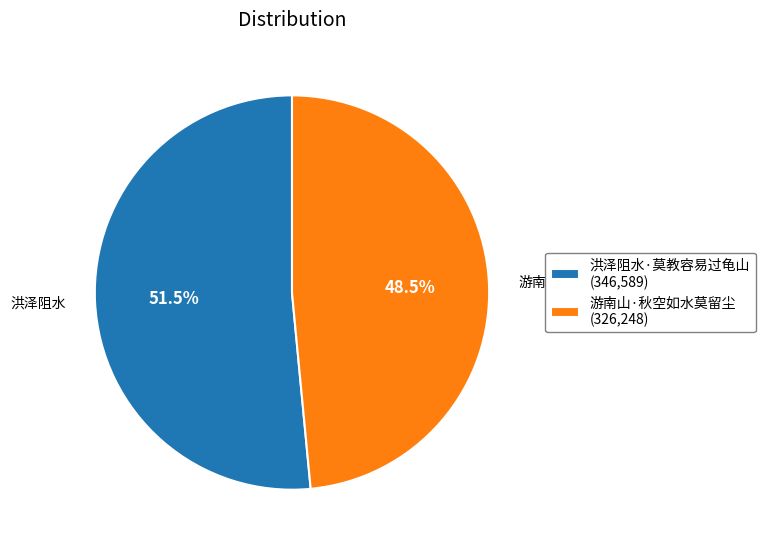

What portion of the pie excludes 游南山·秋空如水莫留尘 (326,248)?

51.5%